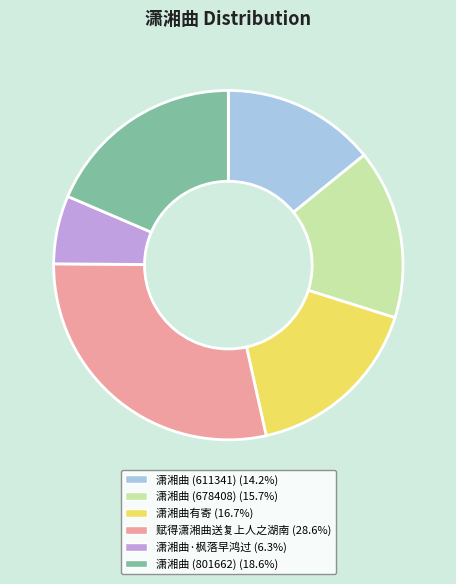

Which slice is the largest?

赋得潇湘曲送复上人之湖南